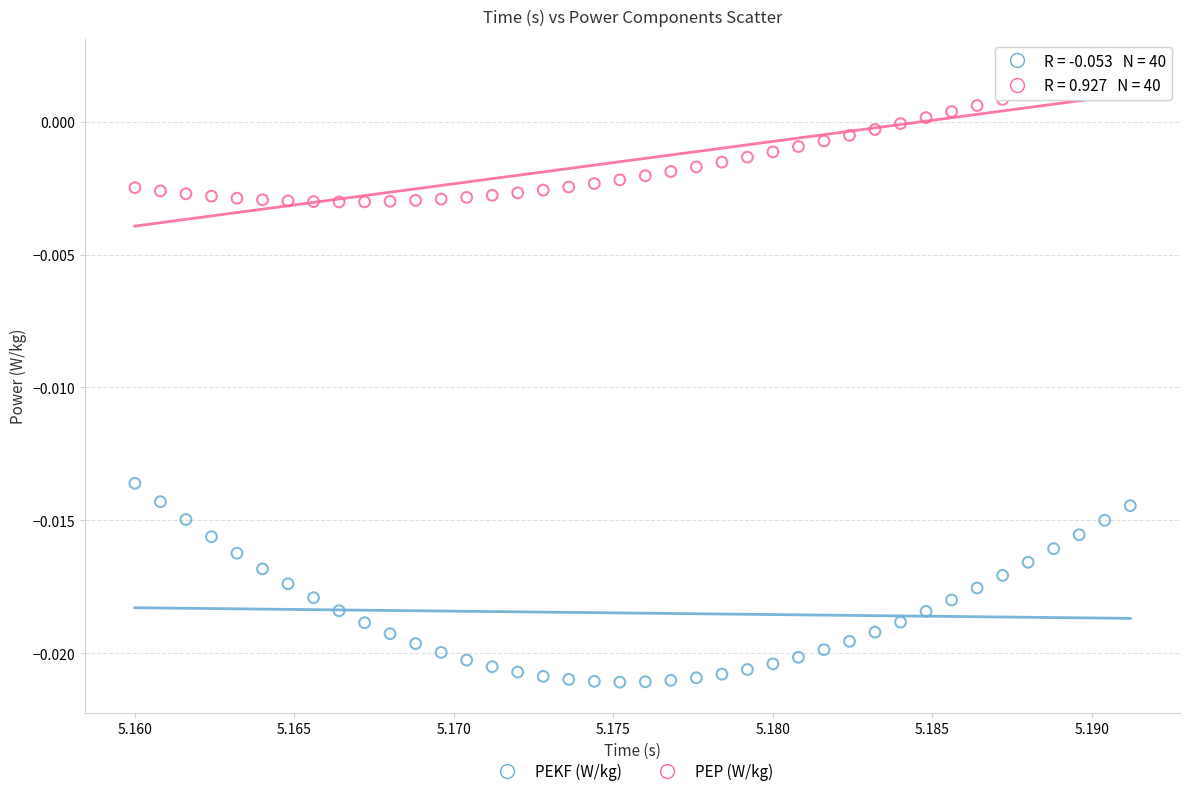

Which series contains the highest Y value?

PEP (W/kg)